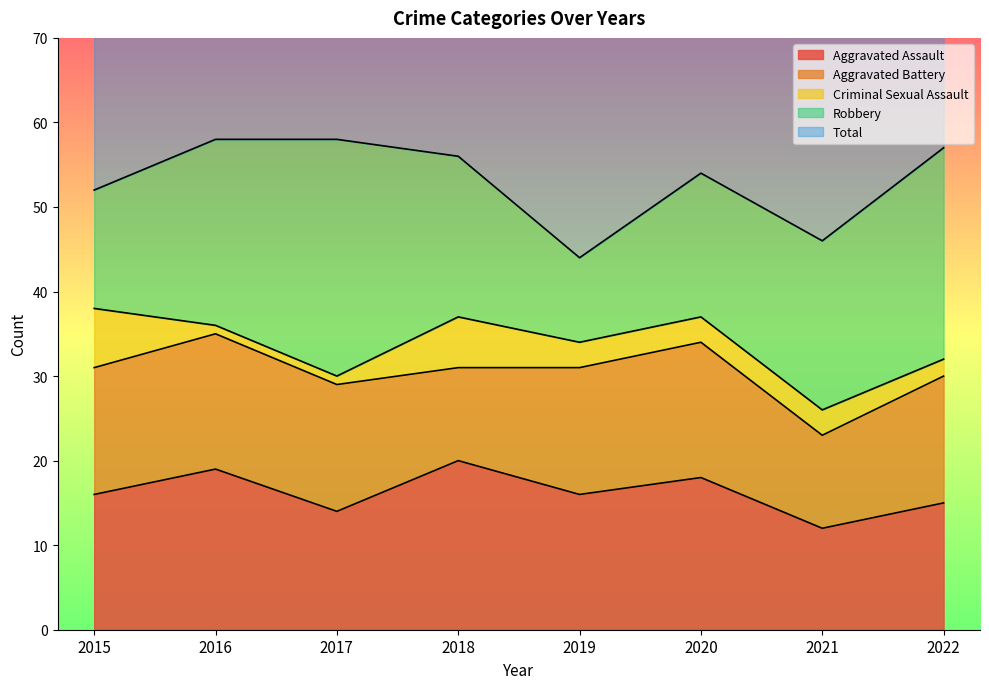

True or false: Total and Criminal Sexual Assault intersect in this chart.

False